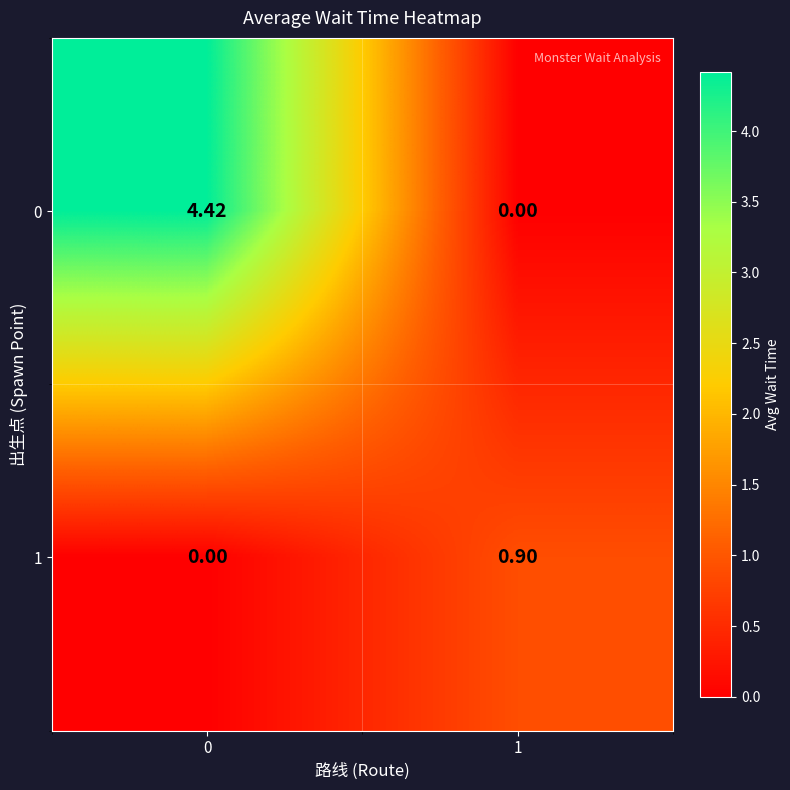

Rank the series by their maximum value, from lowest to highest.

1, 0